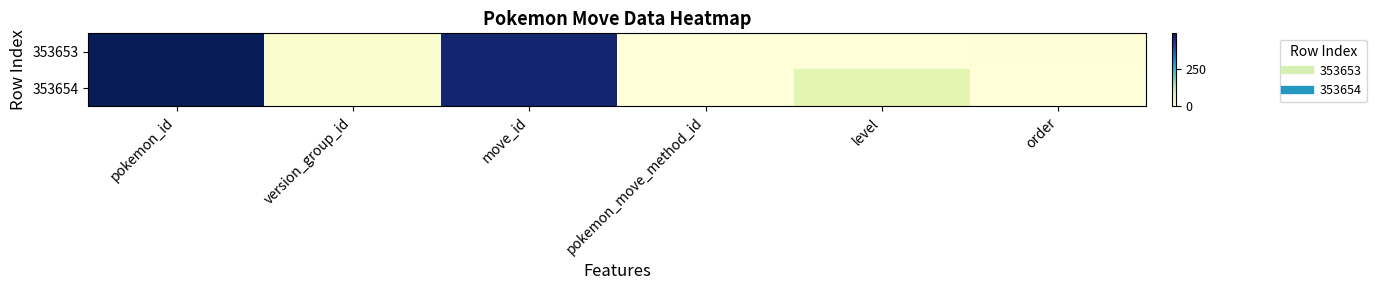

What is the maximum value shown in the chart?

486